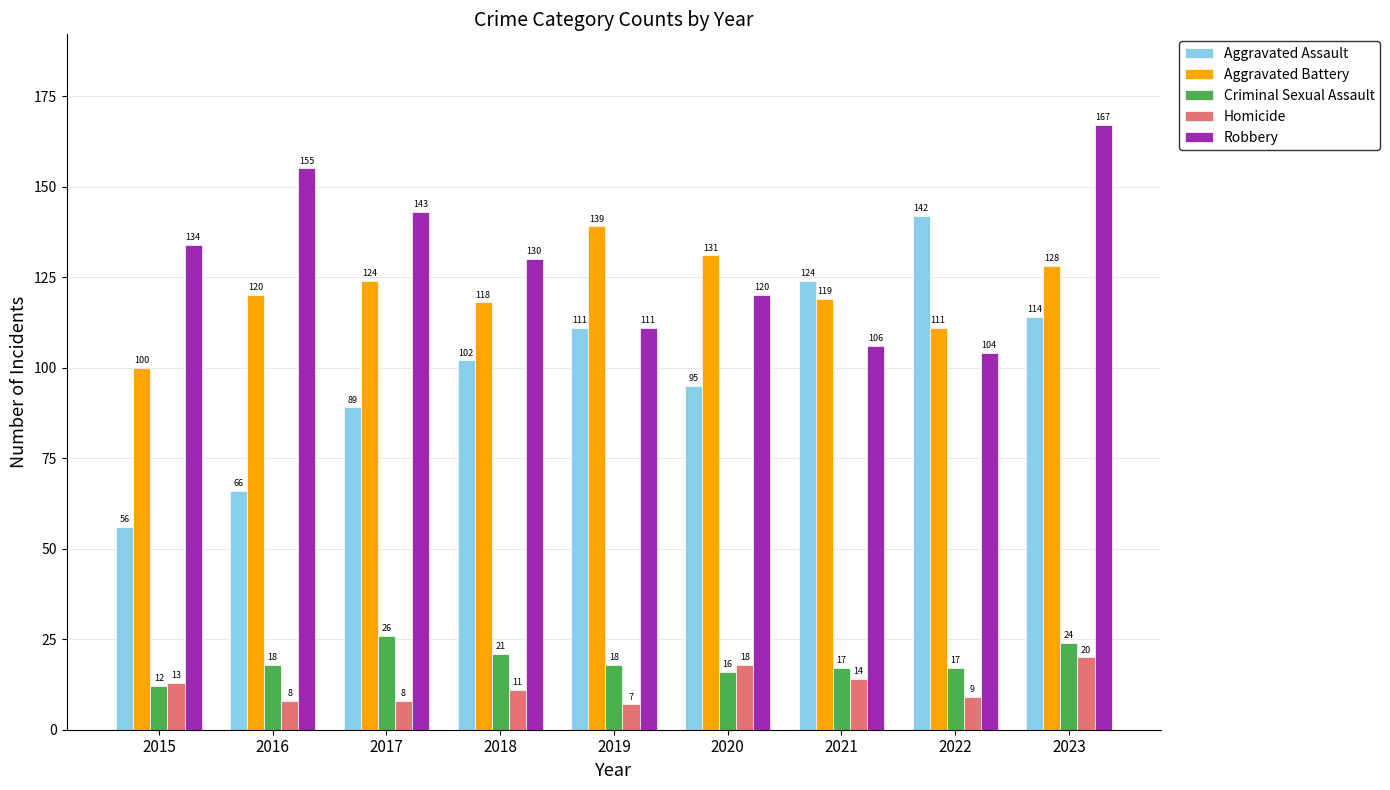

What is the maximum value shown in the chart?

167